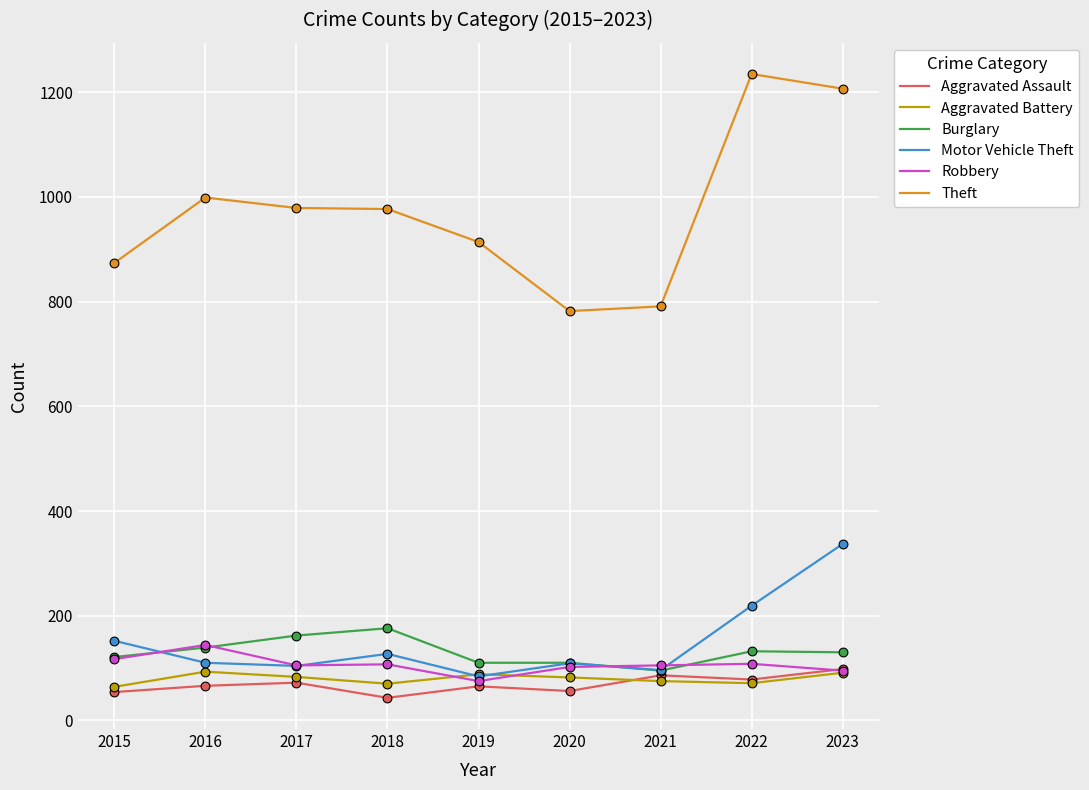

What is the total value across all series at 2019?

1336